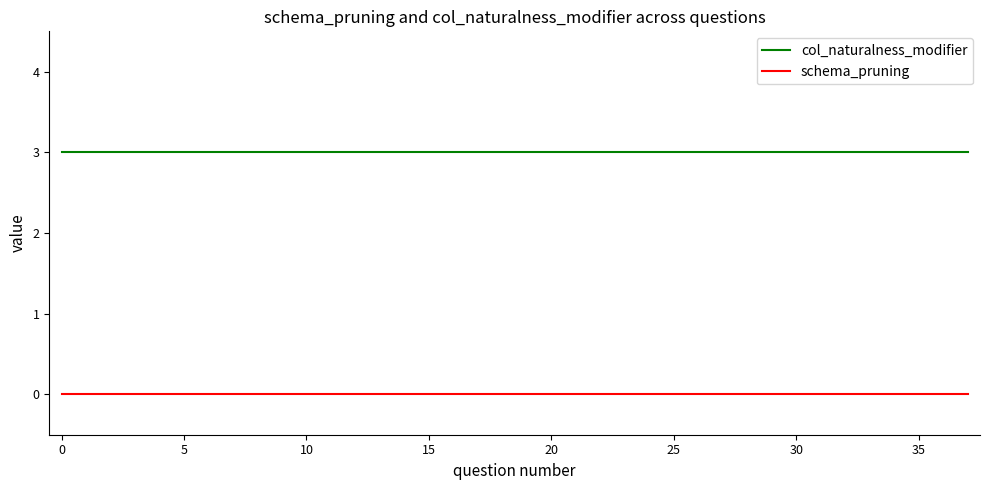

What is the maximum value shown in the chart?

3